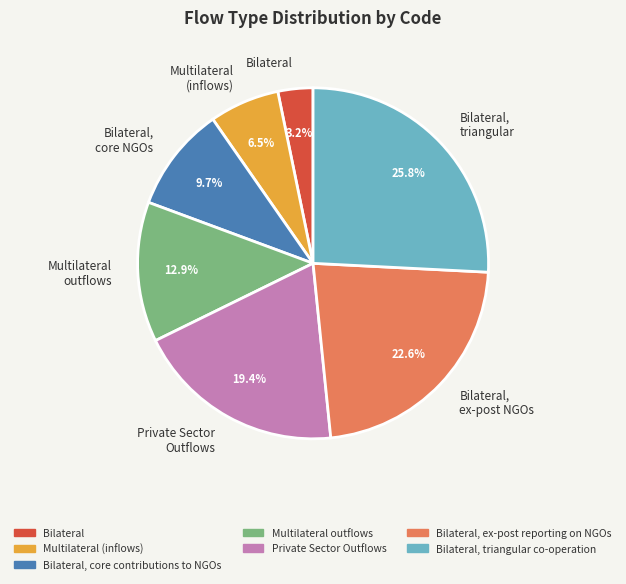

What is the largest slice in the pie chart?

Bilateral, triangular